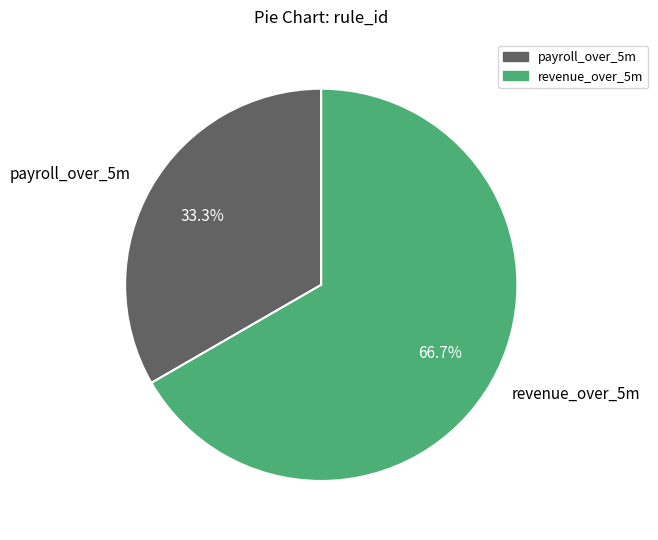

To the nearest percent, what percentage of the pie is payroll_over_5m?

33%